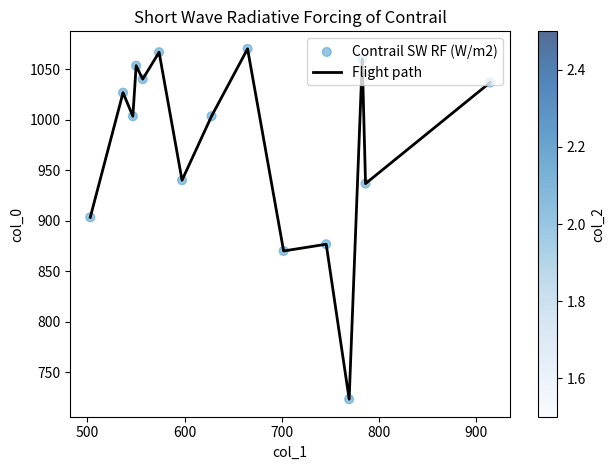

What is the difference between the maximum and minimum values?

346.7